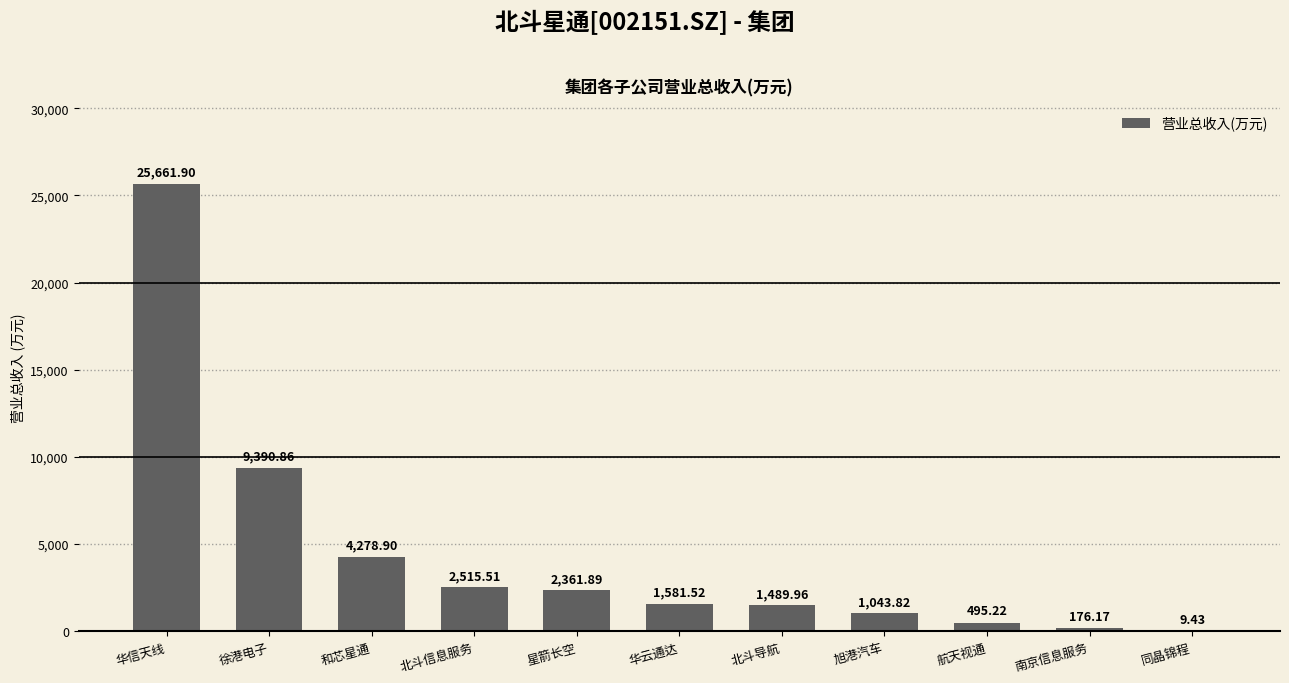

What is the change in value from 旭港汽车 to 航天视通?

-548.6